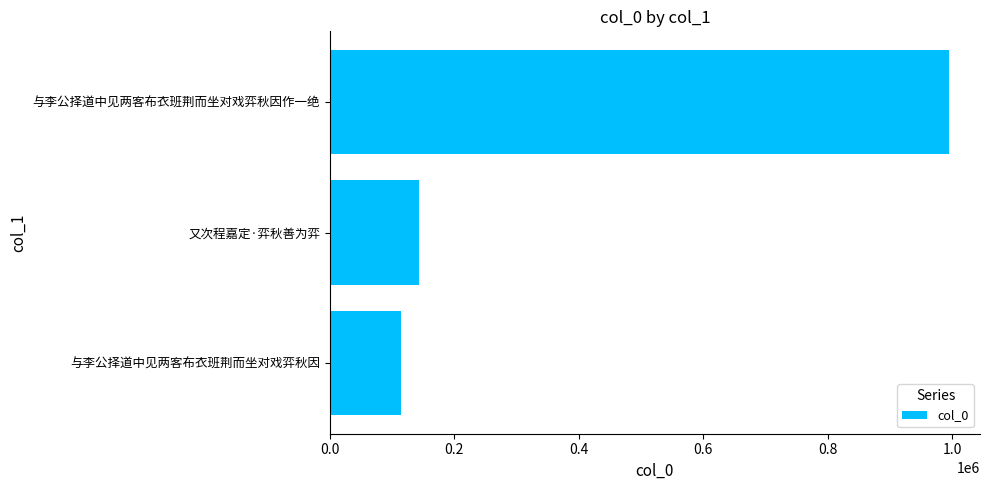

Rank the categories by value from highest to lowest.

与李公择道中见两客布衣班荆而坐对戏弈秋因作一绝, 又次程嘉定·弈秋善为弈, 与李公择道中见两客布衣班荆而坐对戏弈秋因